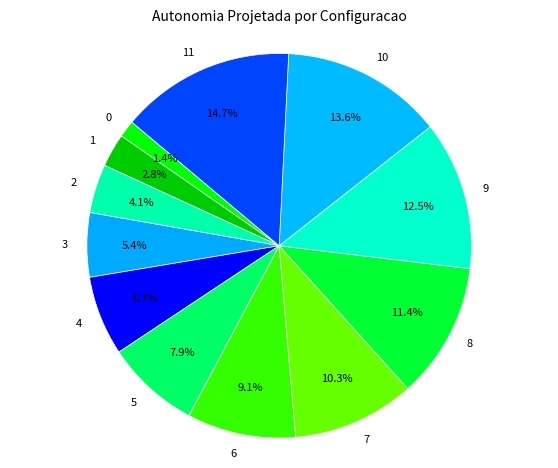

Does 4 account for over 50% of the chart?

No